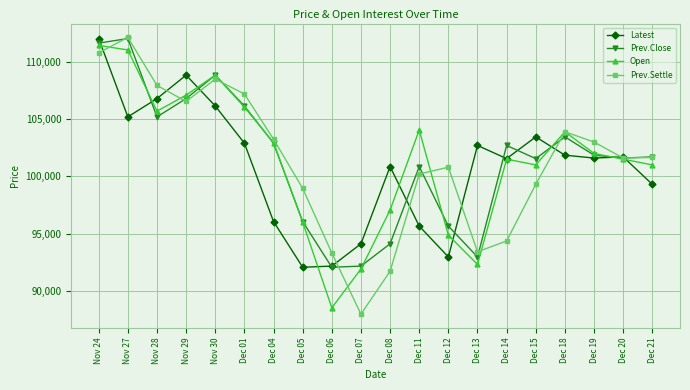

Does the chart have visible grid lines?

Yes